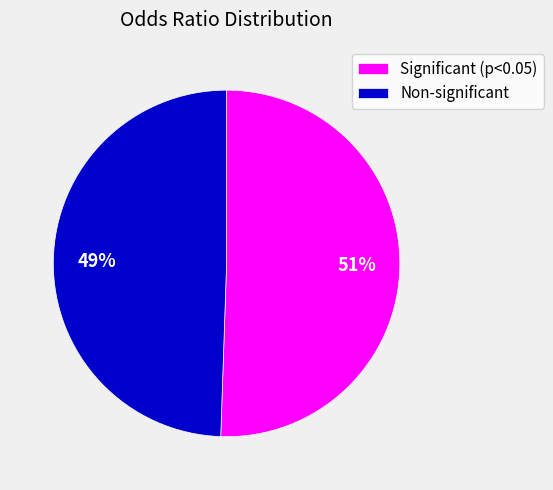

Rank the categories by value from lowest to highest.

Non-significant, Significant (p<0.05)